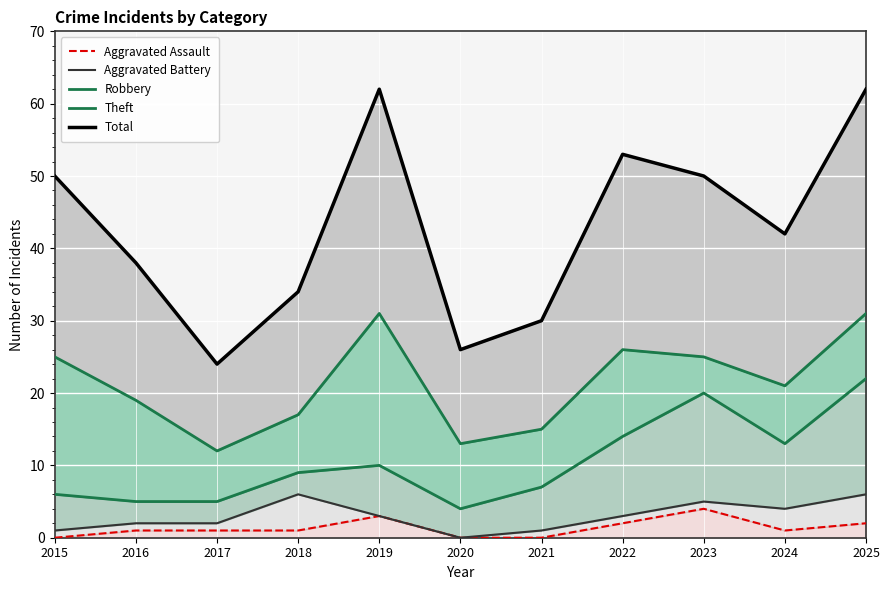

The value of Aggravated Battery at 2017 is 2. True or false?

True